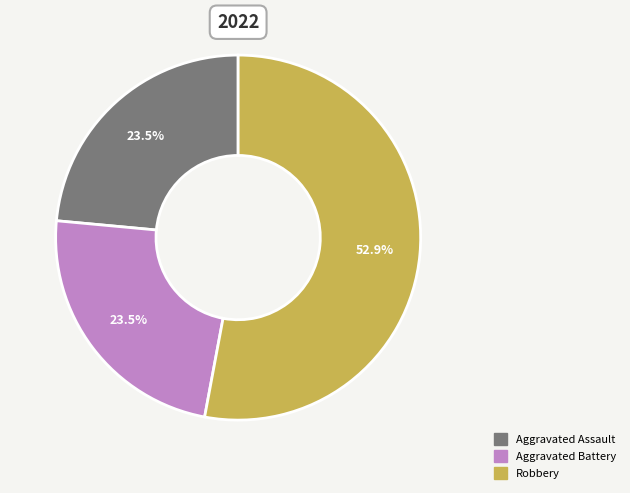

How many slices are in this pie chart?

3